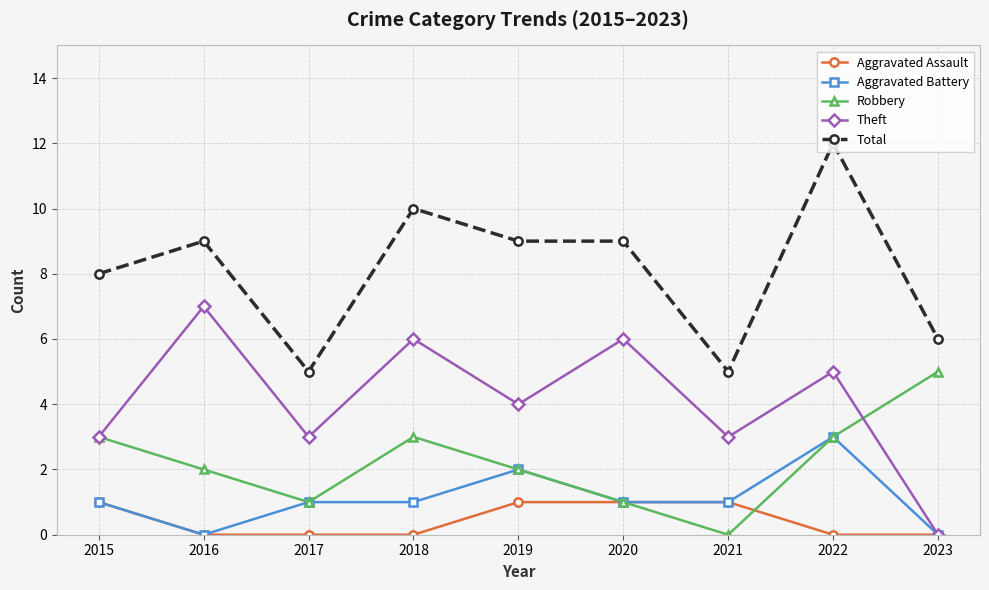

What is the lowest value of the Total series?

5